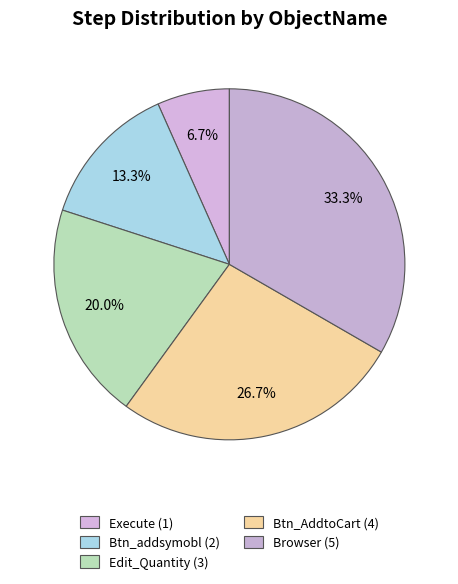

To the nearest percent, what is the difference between the largest and smallest slice percentages?

27%